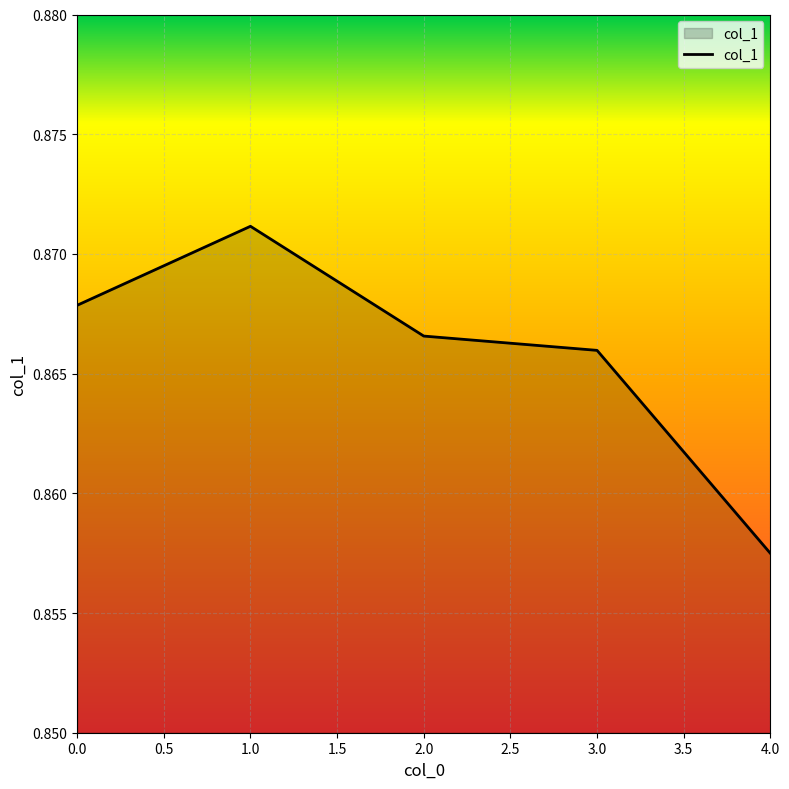

Is it true that the value at 2.0 is 1.3?

False